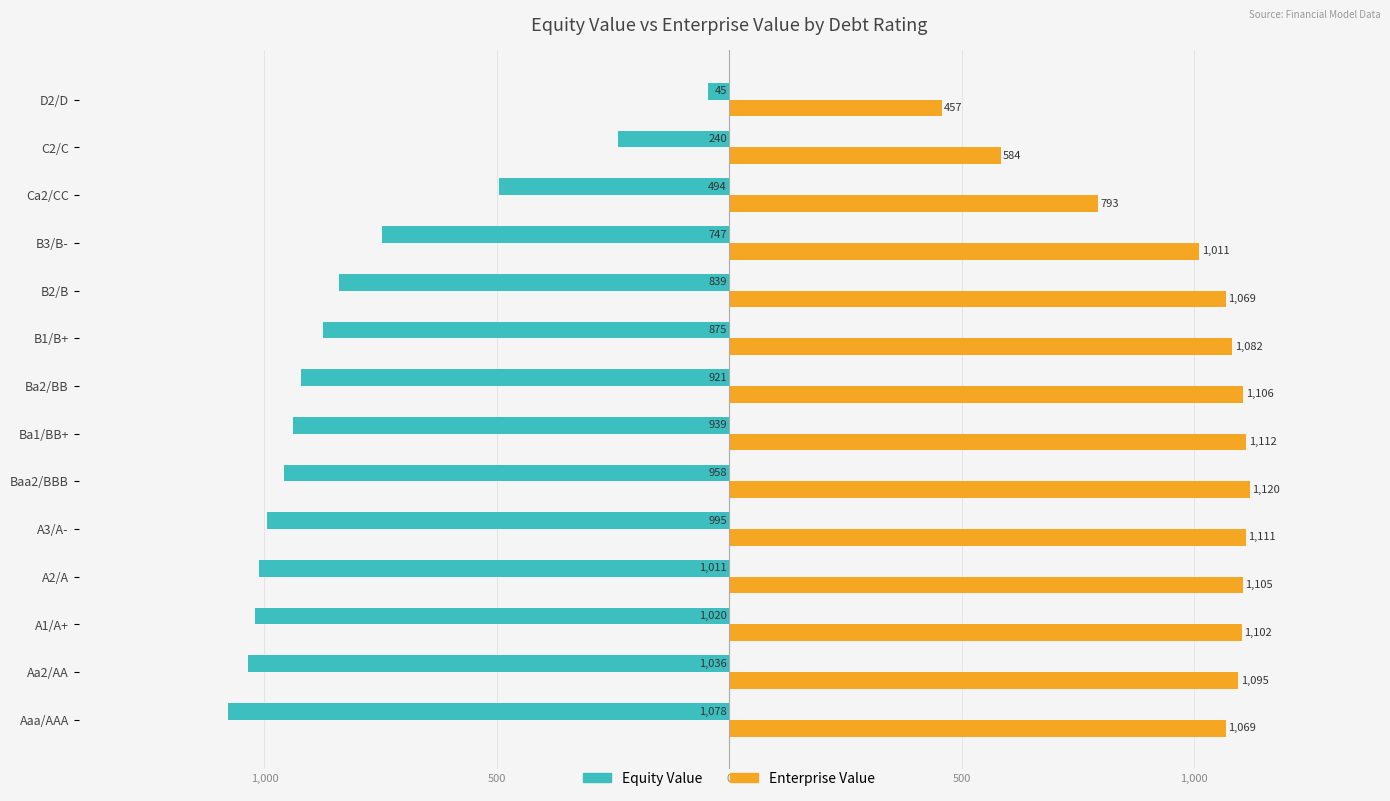

What are all the series names shown in the legend?

Equity Value, Enterprise Value